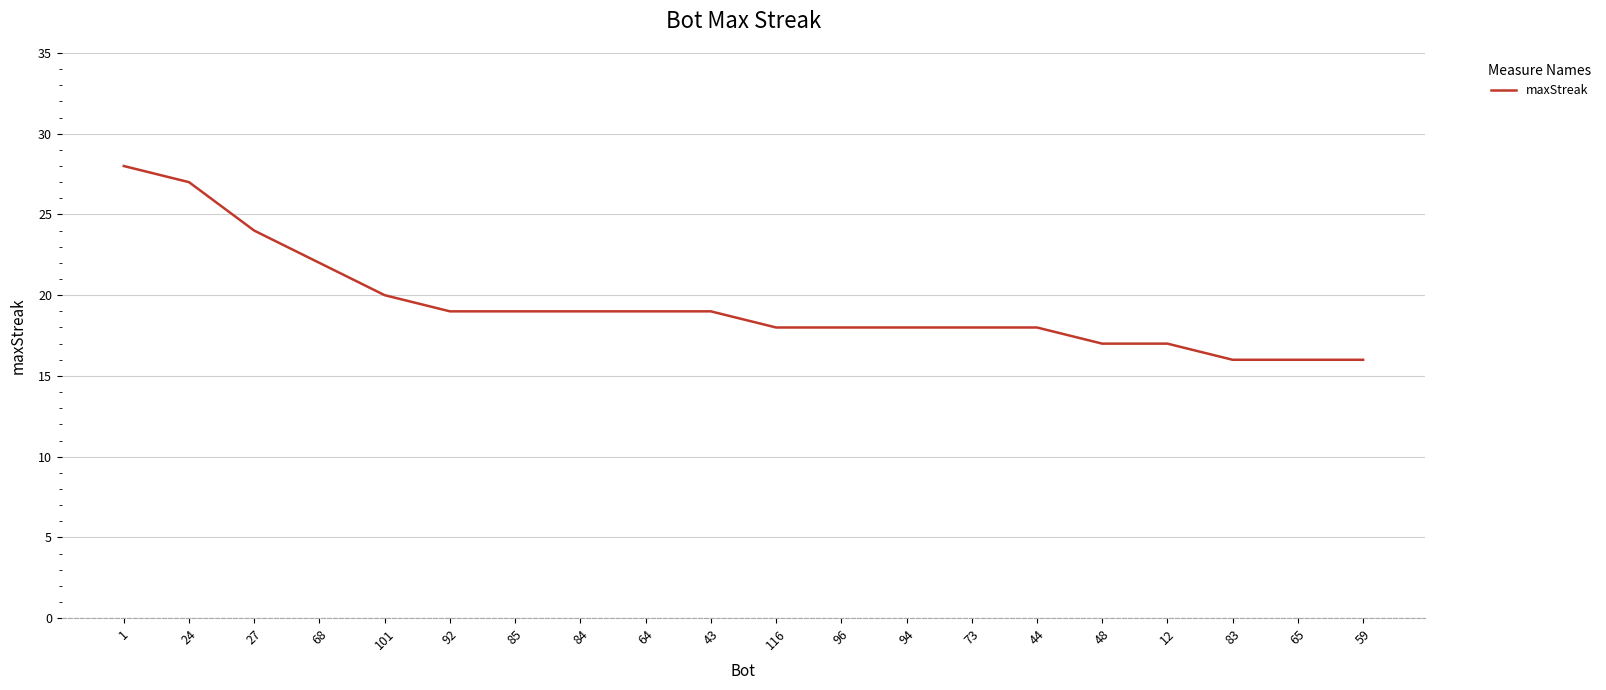

Approximately how many times larger is the value at 48 compared to 83?

1.1